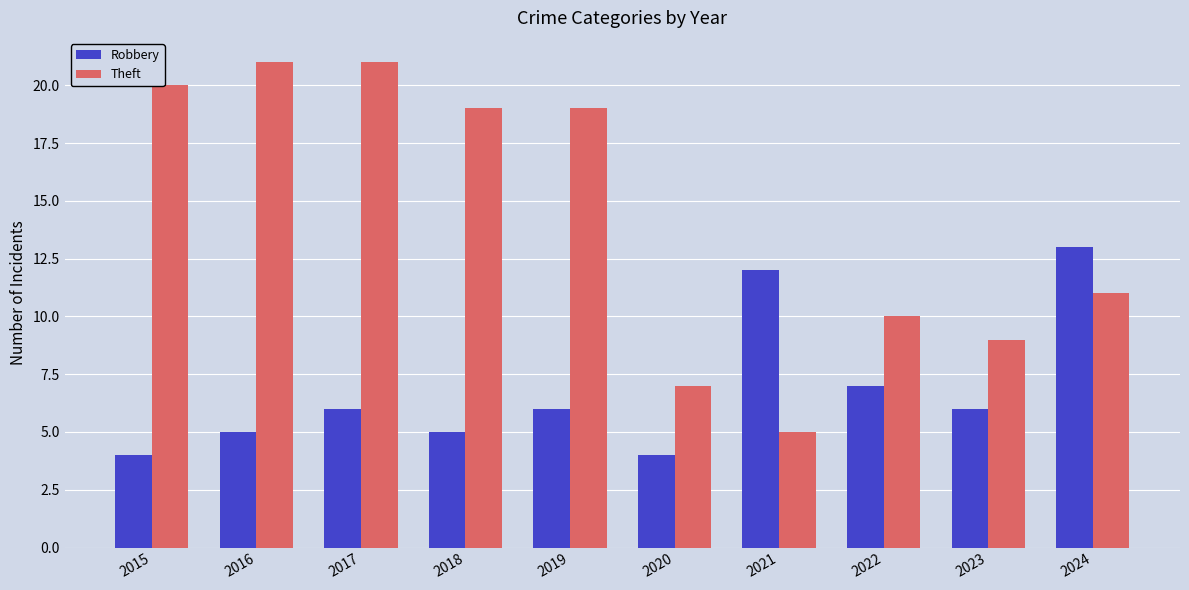

True or false: Robbery has a value of 5 at 2018.

True